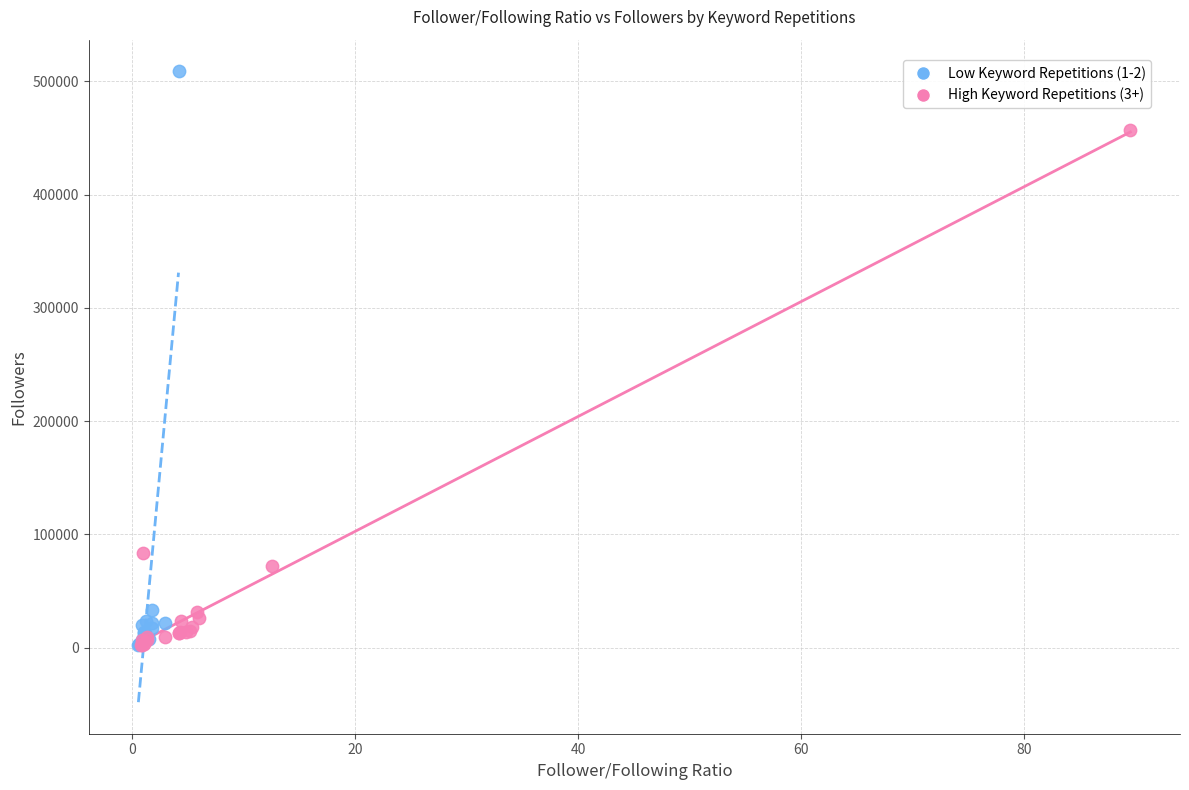

What are all the series names shown in the legend?

Low Keyword Repetitions (1-2), High Keyword Repetitions (3+)